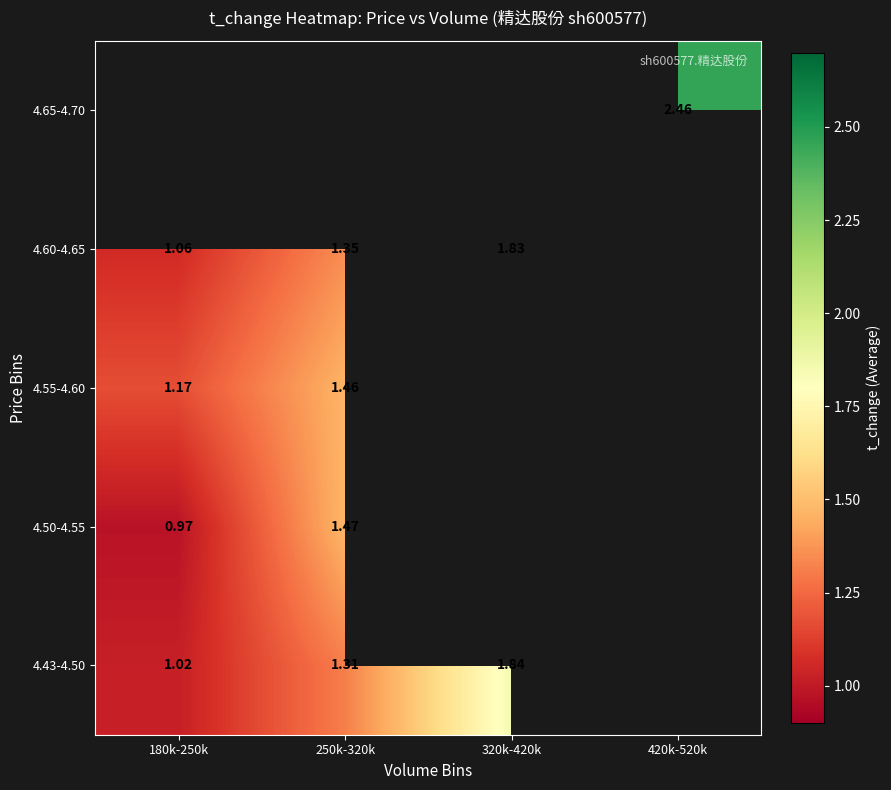

Is the value of 4.55-4.60 at 180k-250k greater than the value of 4.60-4.65 at 180k-250k?

Yes